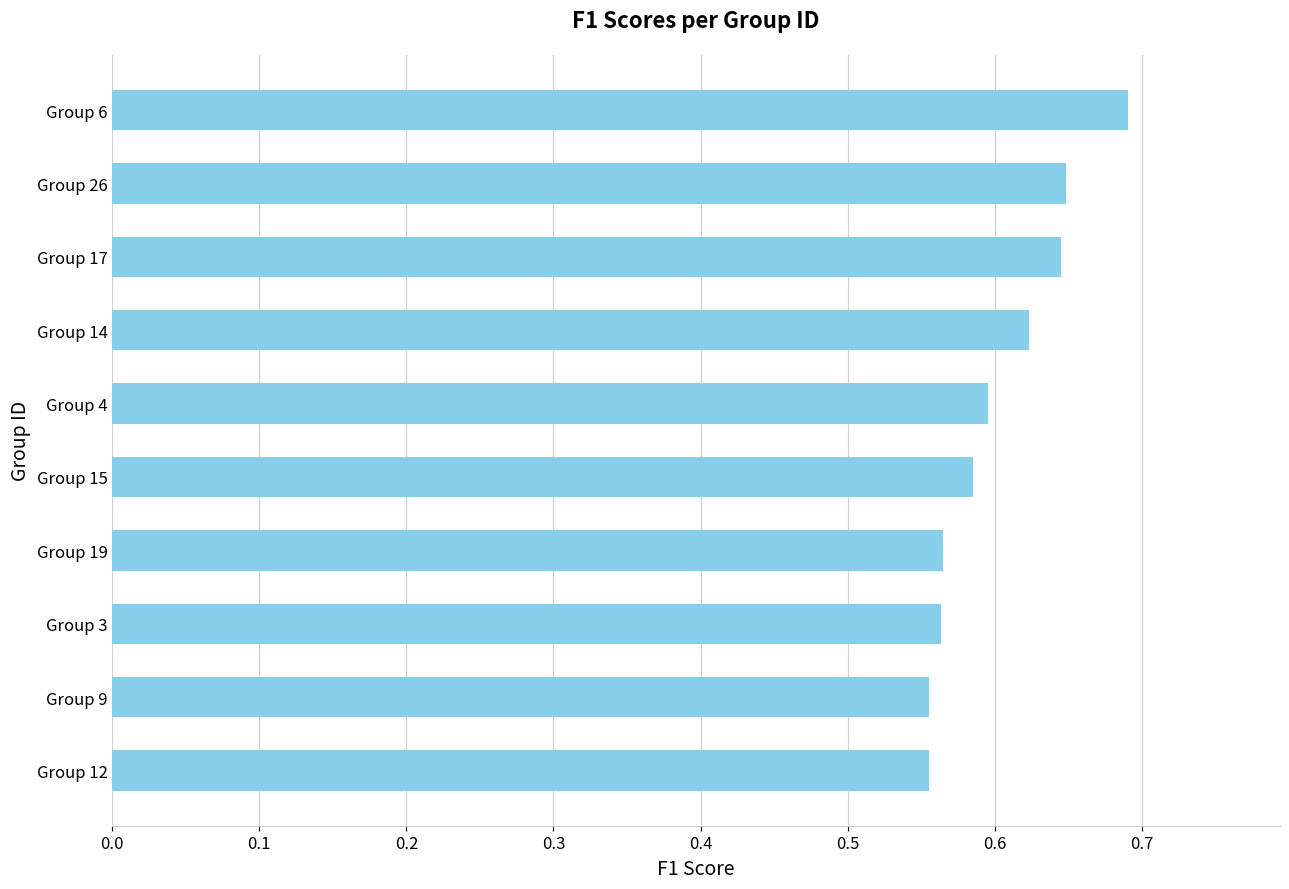

How many values are between 0 and 1?

10